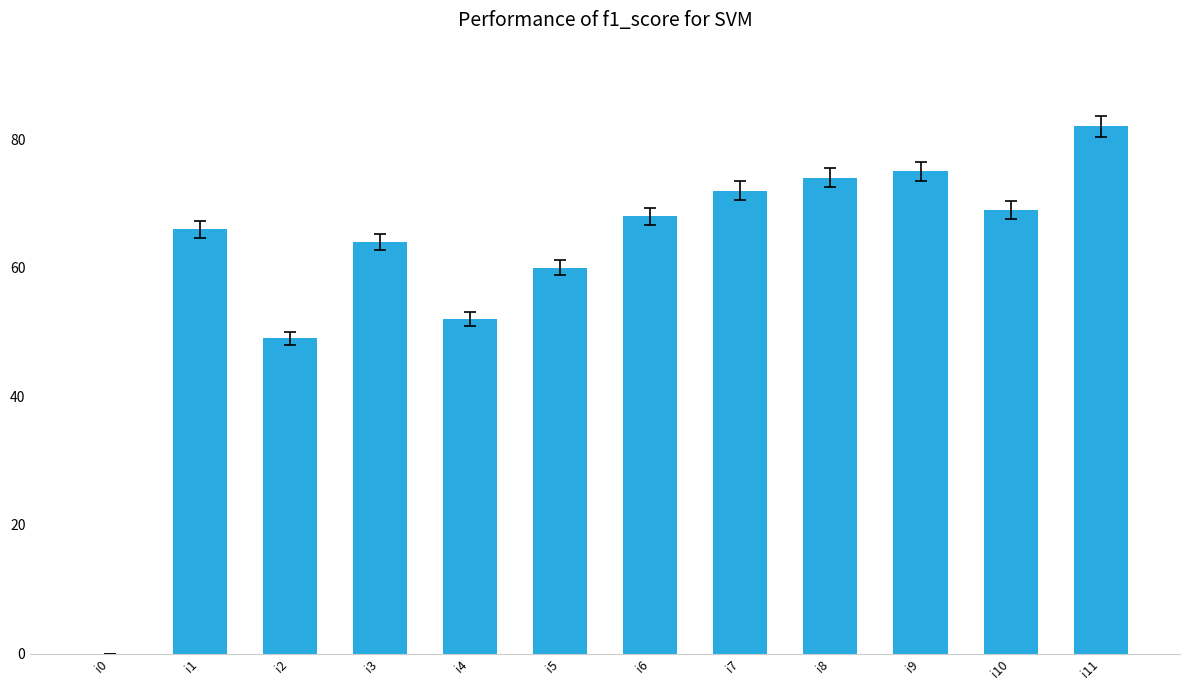

What is the sum of the values at i10 and i5?

129